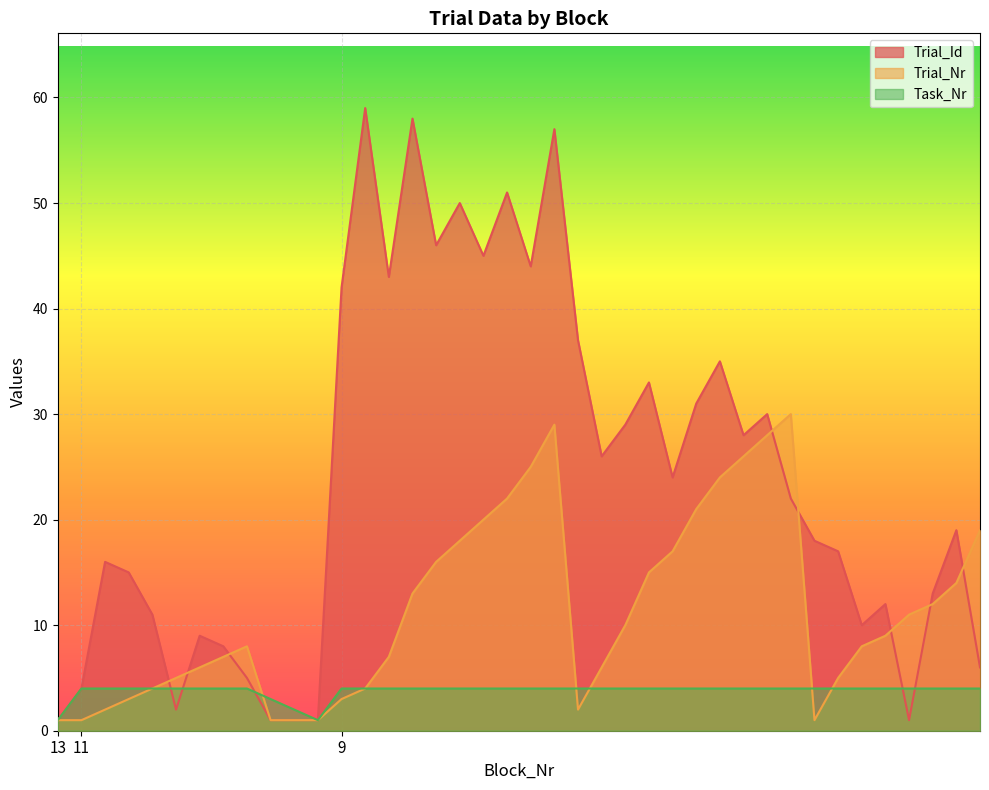

Which series has the widest spread of values?

Trial_Id